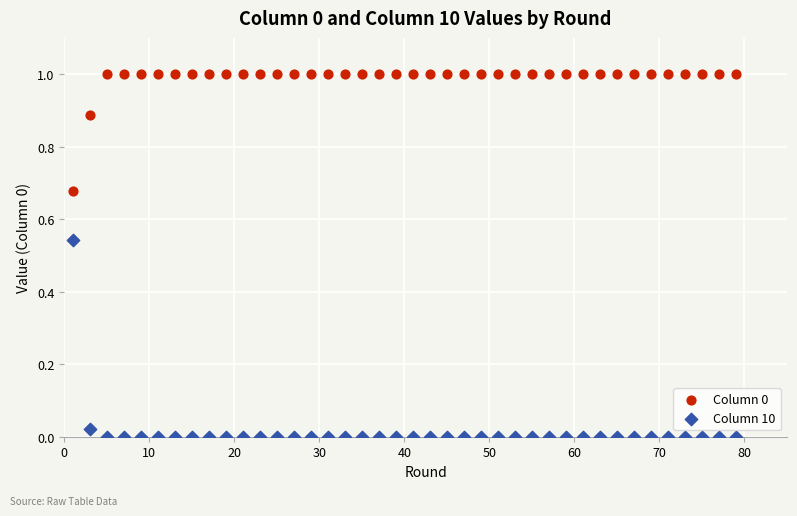

Across all data points, what is the range of Y values (max minus min)?

1.0